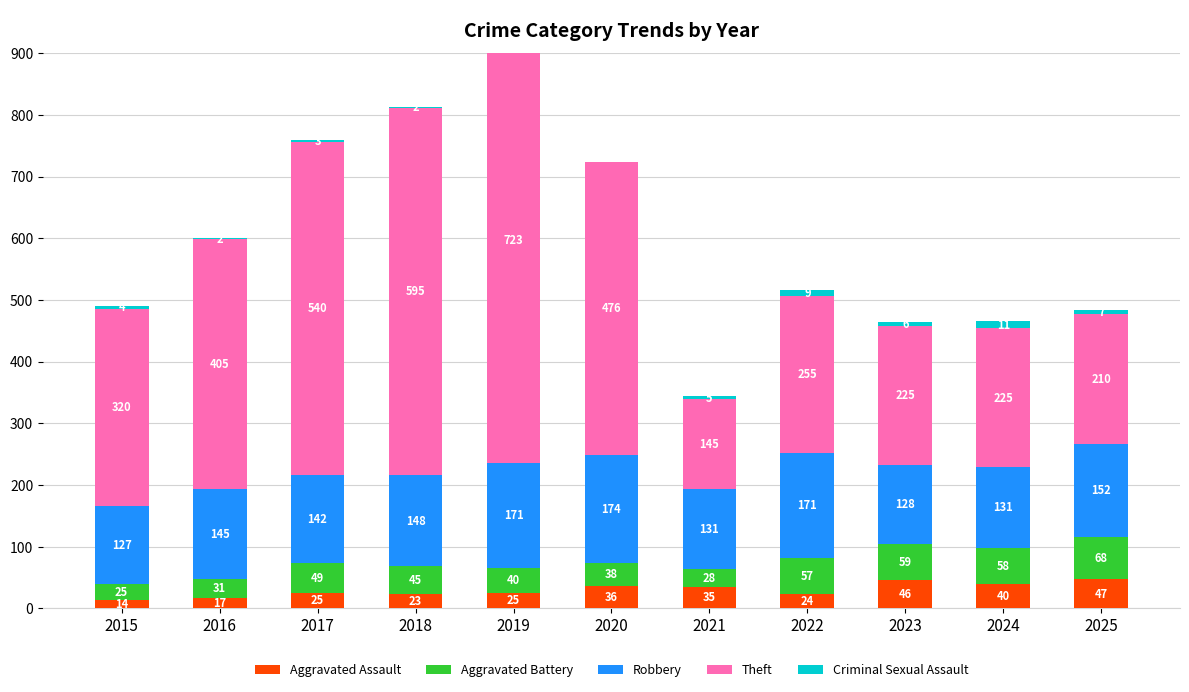

Which series has the largest total across all categories?

Theft